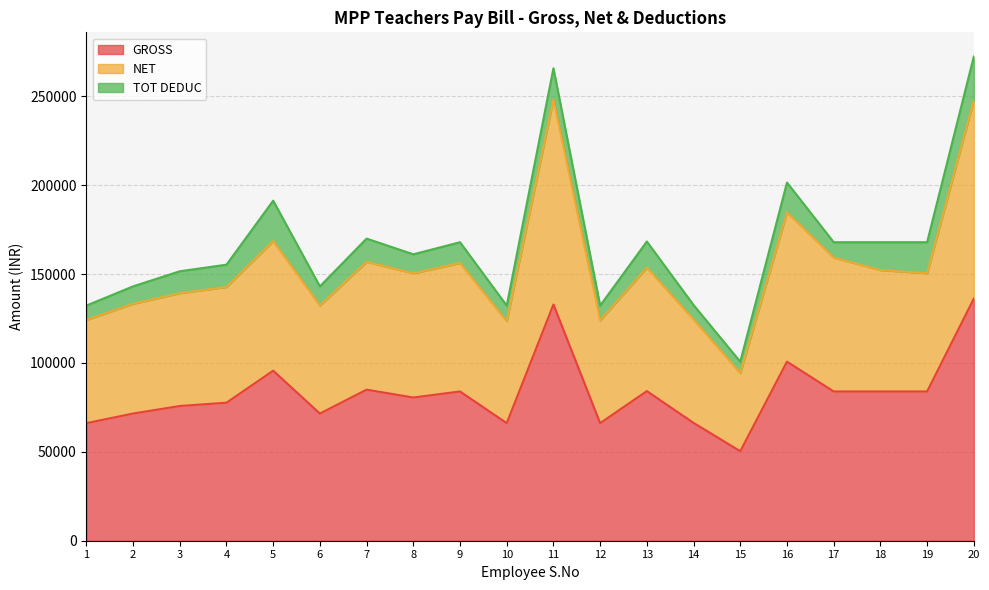

How many values in the NET series are below 150460?

10